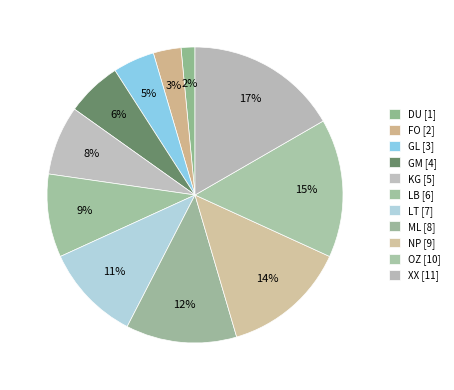

What is the largest slice in the pie chart?

XX